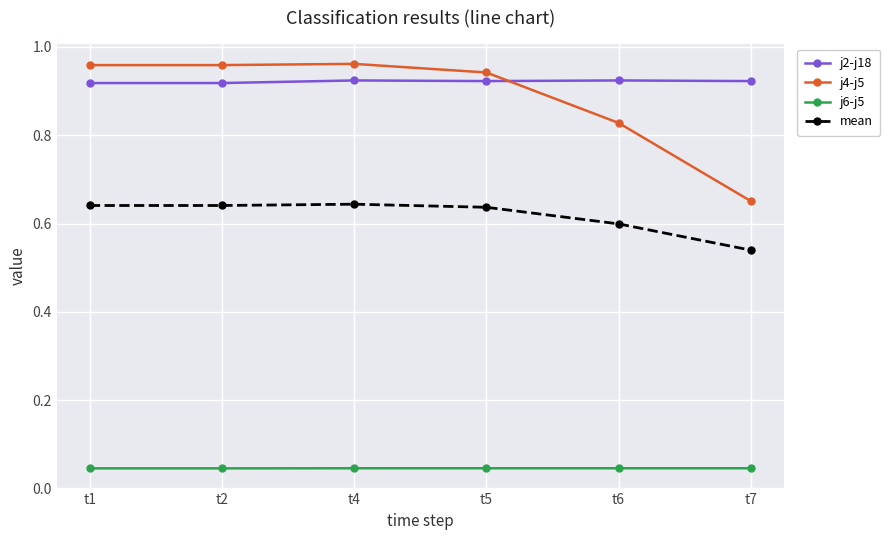

How many j4-j5 values are between 0 and 1?

6